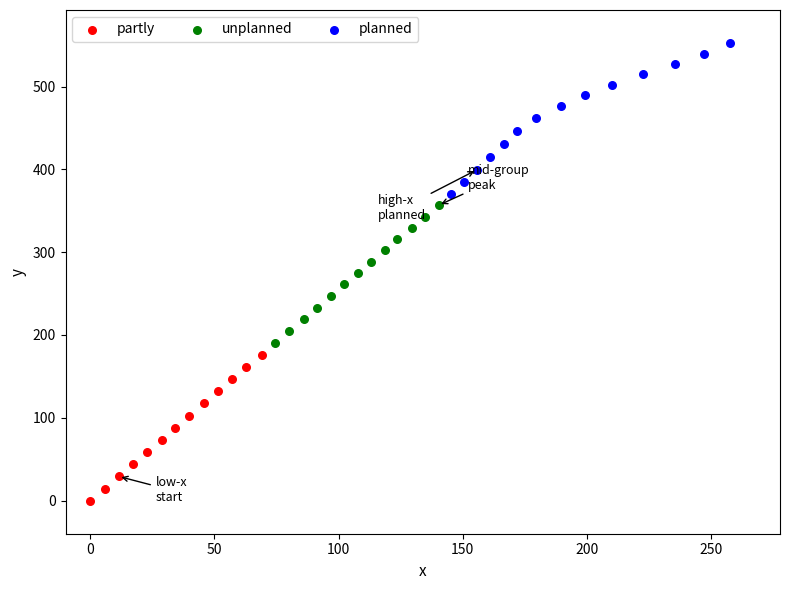

Which series reaches the maximum Y coordinate?

planned